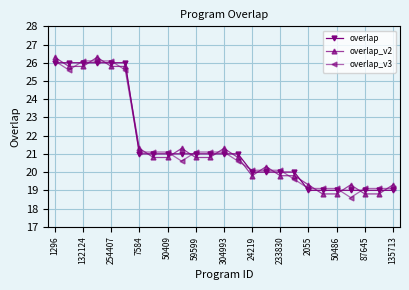

True or false: overlap and overlap_v2 cross at least once.

True